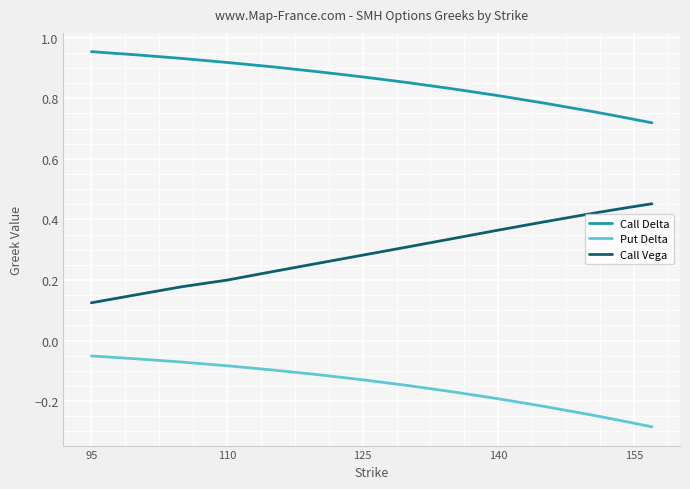

List the series in order of their peak value, highest first.

Call Delta, Call Vega, Put Delta